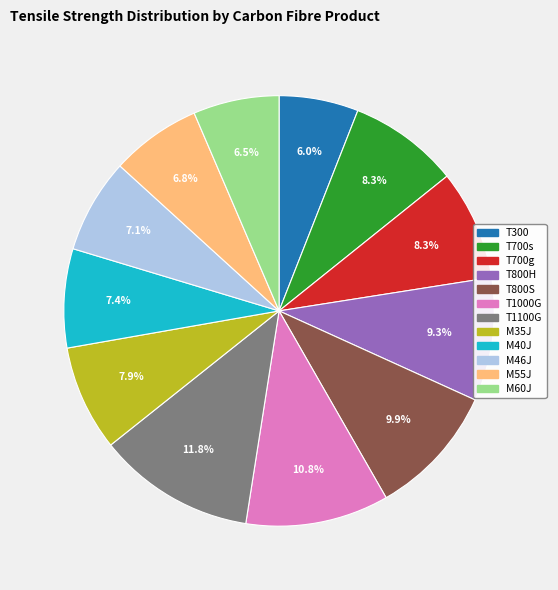

What is the ratio of the value at M60J to the value at M40J?

0.9